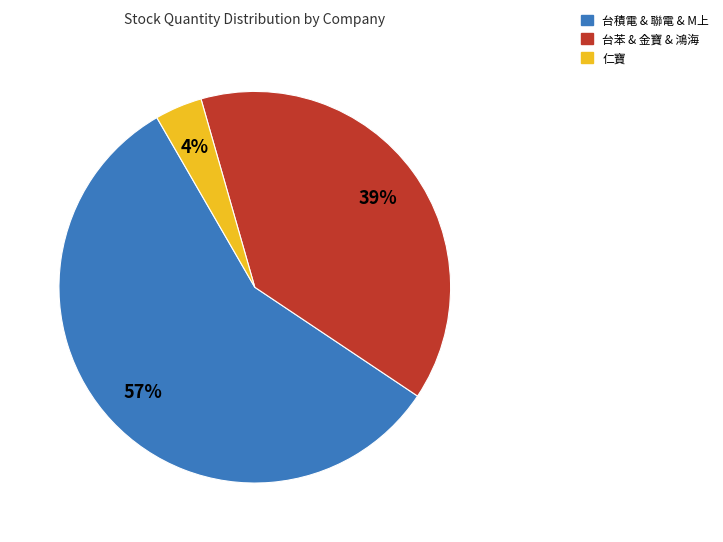

To the nearest percent, what is the average slice percentage?

33%